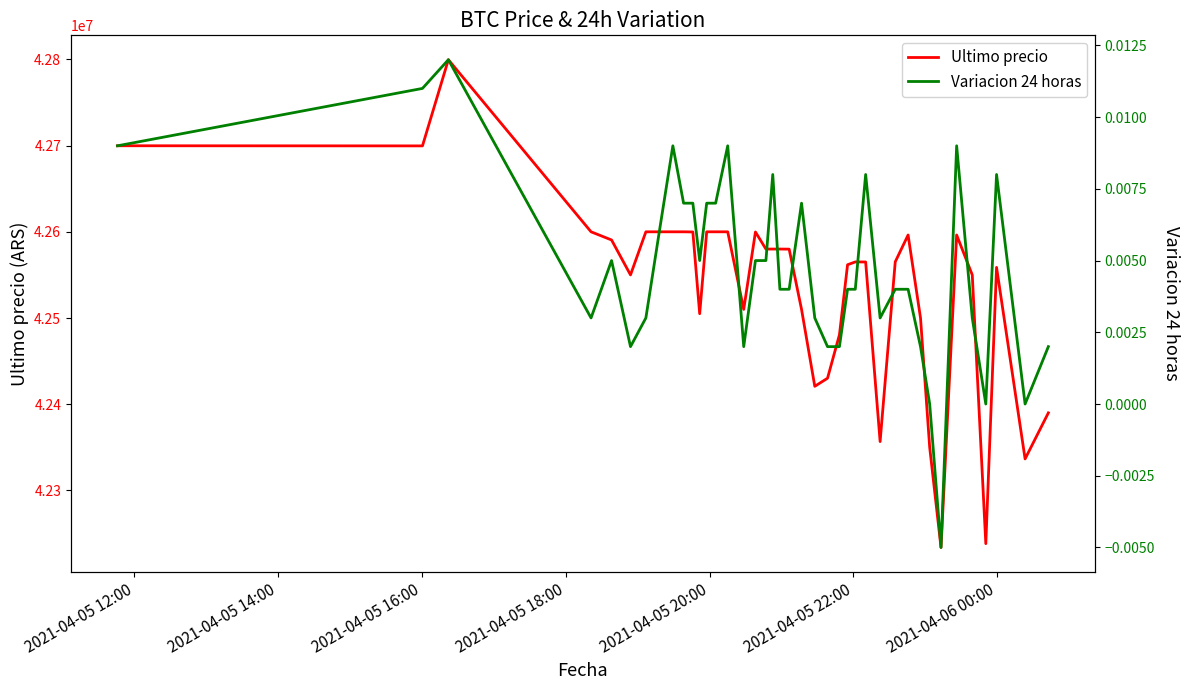

The value of Variacion 24 horas at 7 is 0.0. True or false?

False